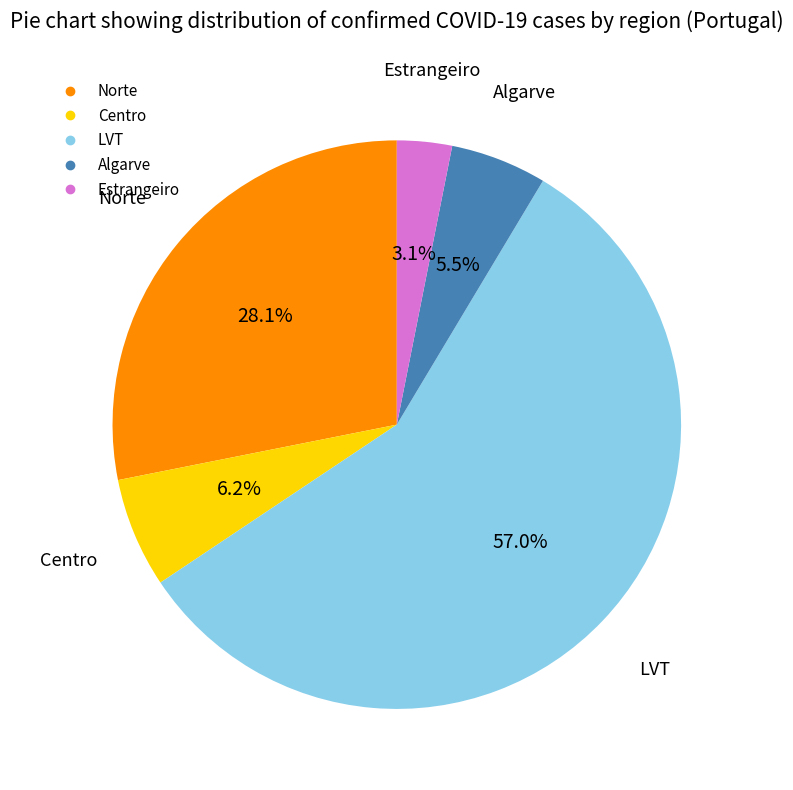

How many slices are in this pie chart?

5